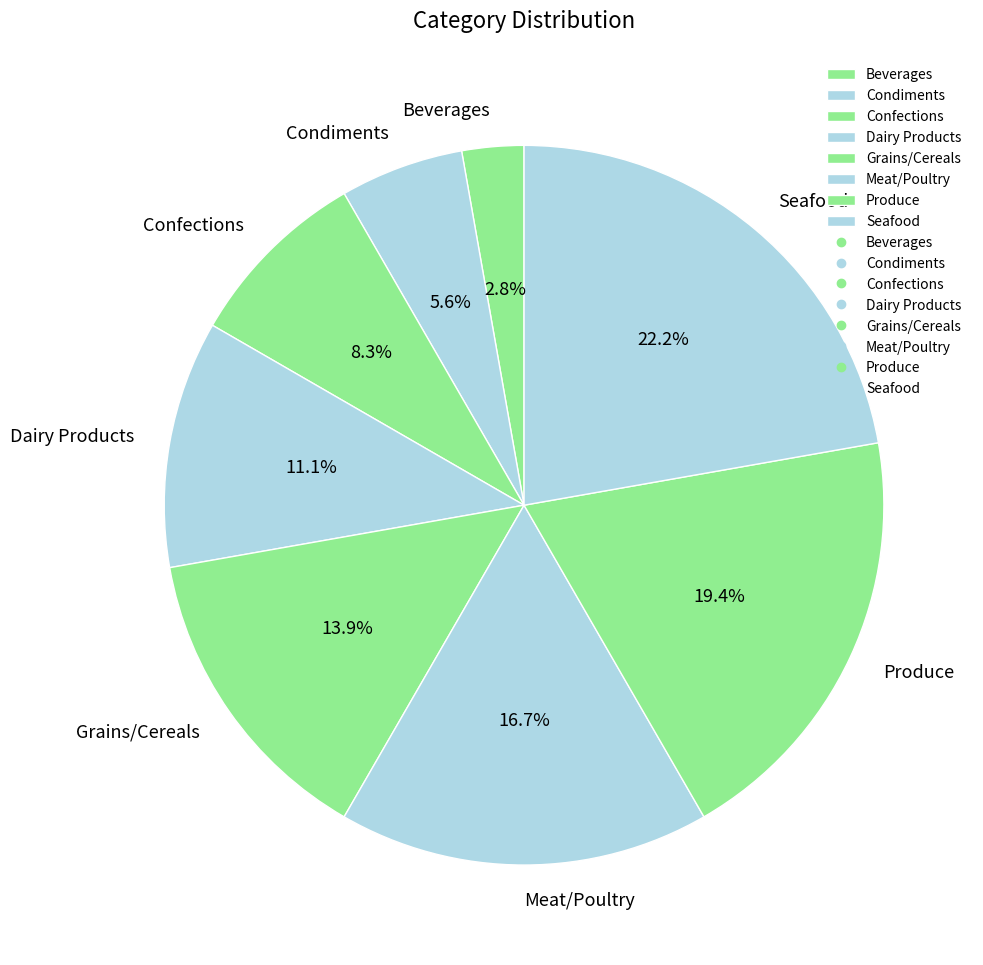

To the nearest percent, what is the combined percentage of Beverages and Grains/Cereals?

17%